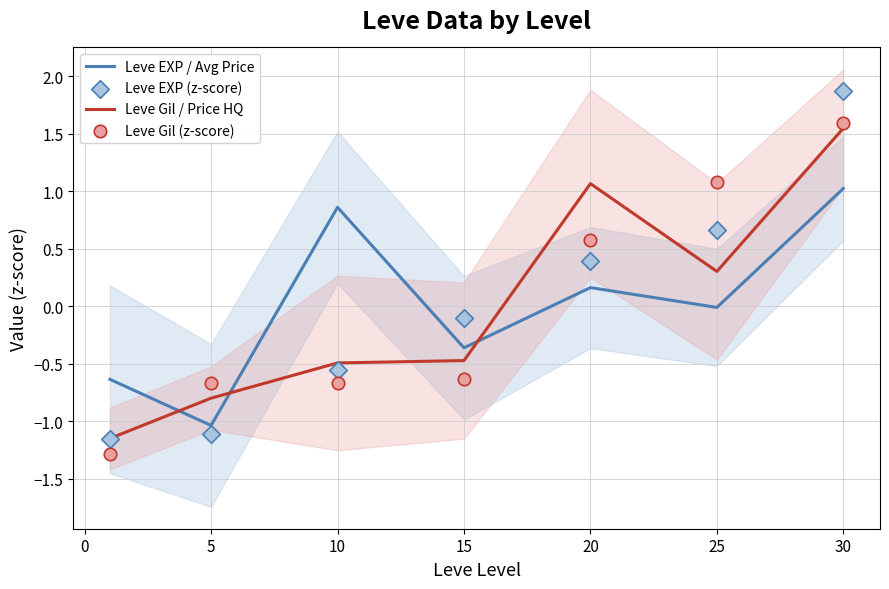

What are all the series names shown in the legend?

Leve EXP / Avg Price, Leve Gil / Price HQ, Leve EXP (z-score), Leve Gil (z-score)